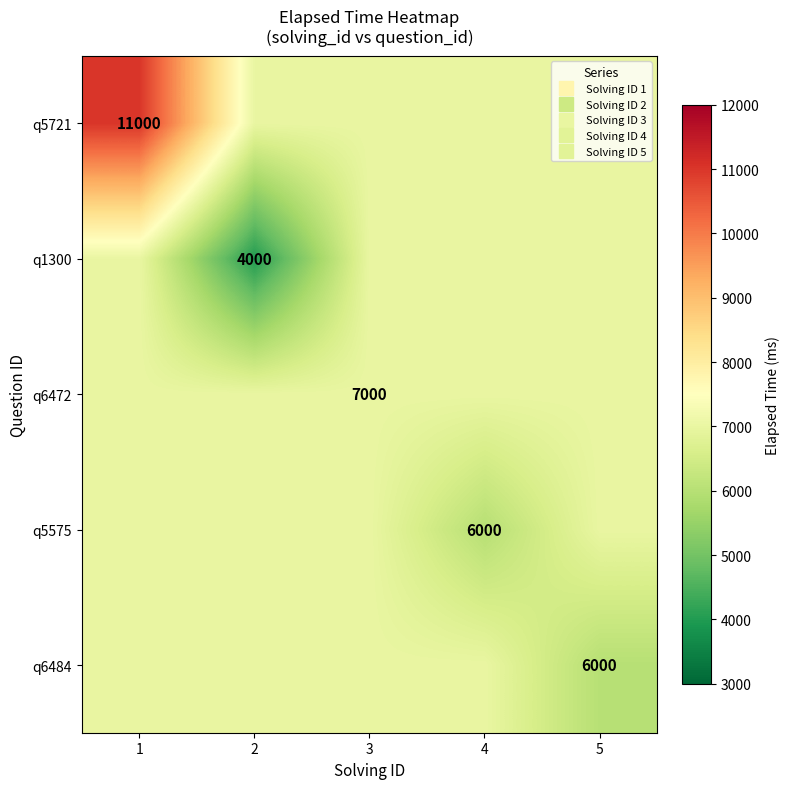

What is the total value across all series at 3?

35000